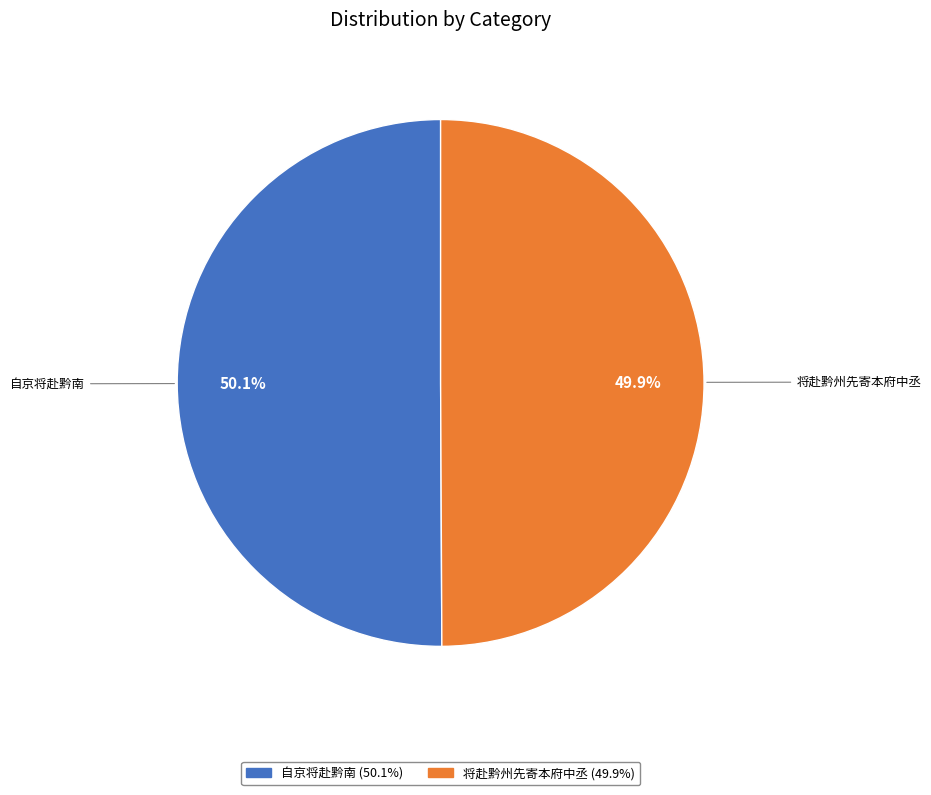

Does any single category account for the majority?

Yes